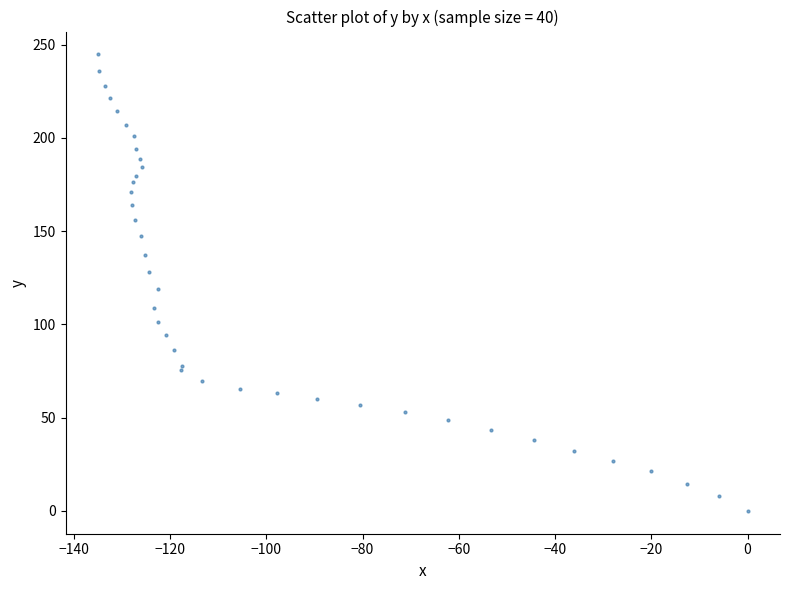

What Y value in the scatter plot is closest to 122?

119.1